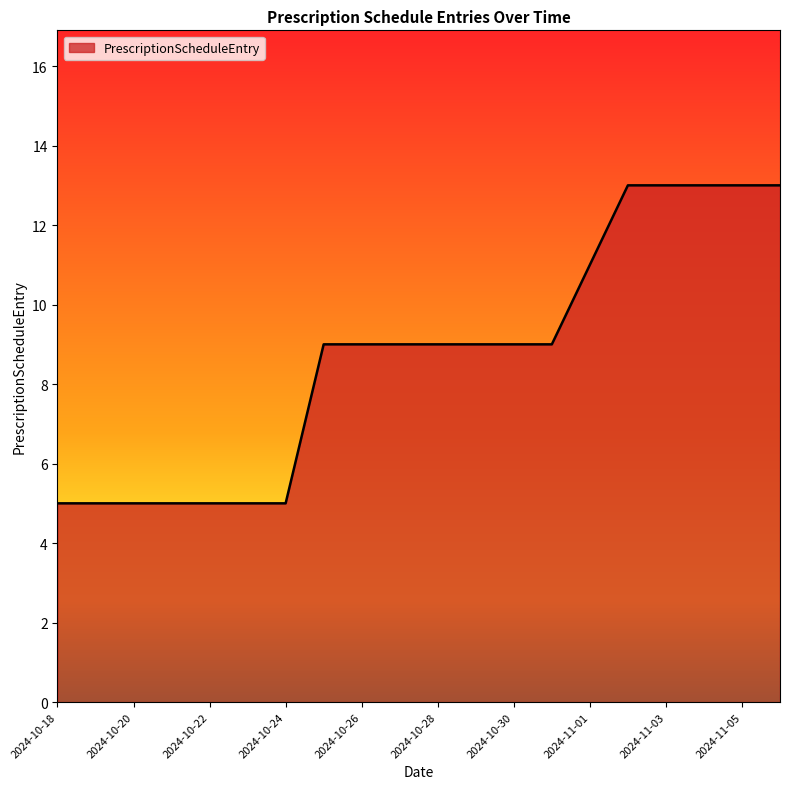

What is the maximum value shown in the chart?

13